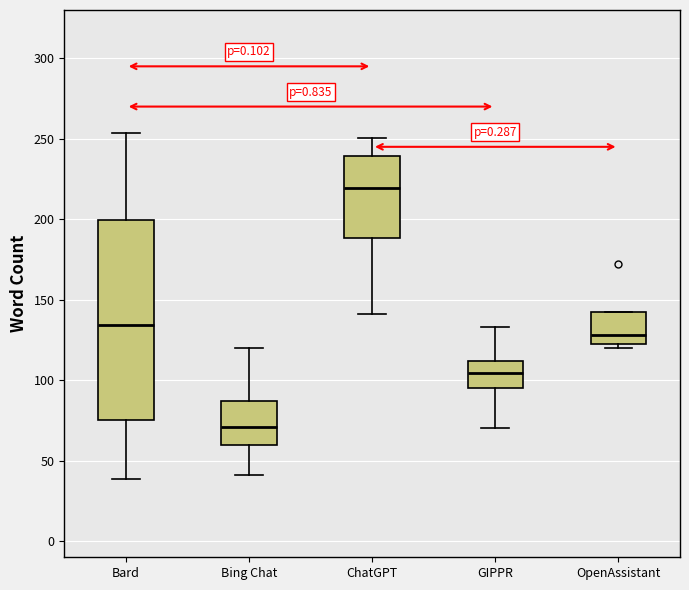

Reading left to right, transcribe this box plot: for each box, give where its median line is, the range the box spans, and where its two whiskers end, as read against the y-axis. The values are not printed on the chart, so give them approximately, as read against the axis.

Bard: median 135, box 75 to 200, whiskers 40 to 255
Bing Chat: median 70, box 60 to 85, whiskers 40 to 120
ChatGPT: median 220, box 190 to 240, whiskers 140 to 250
GIPPR: median 105, box 95 to 110, whiskers 70 to 135
OpenAssistant: median 130, box 125 to 140, whiskers 120 to 140